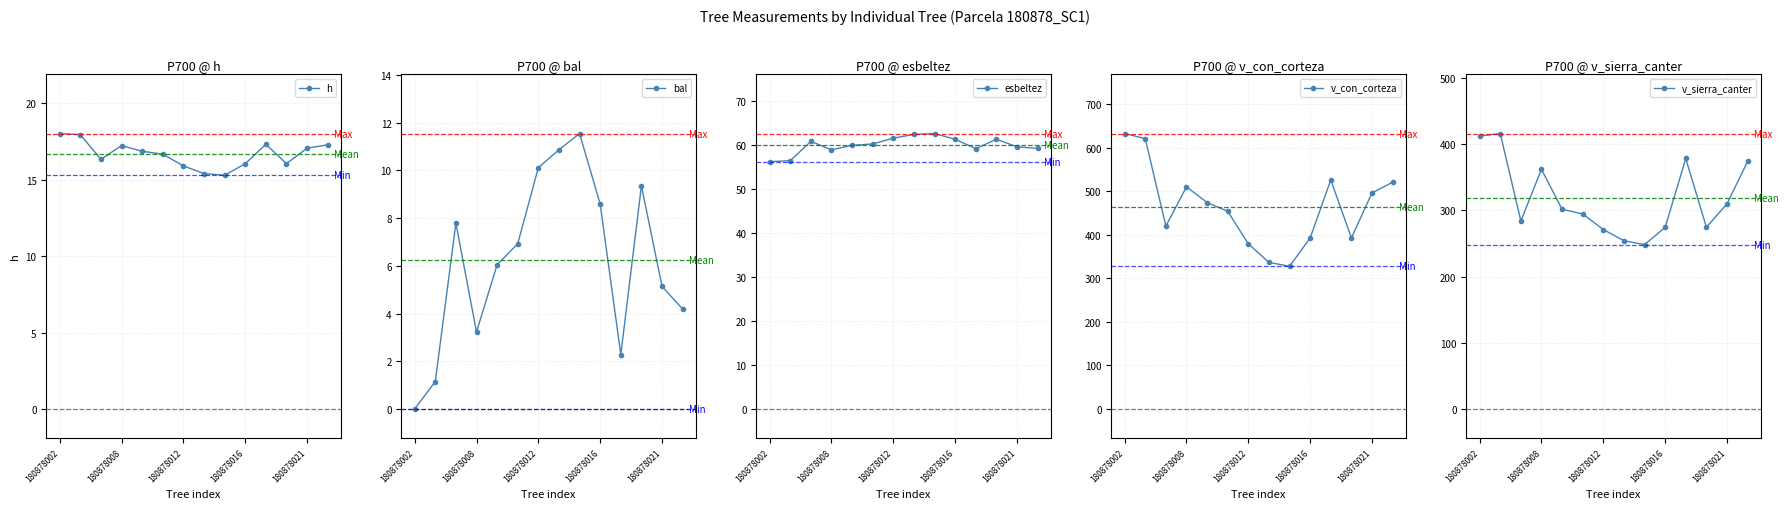

How many interior local peaks does the v_sierra_canter series have?

3